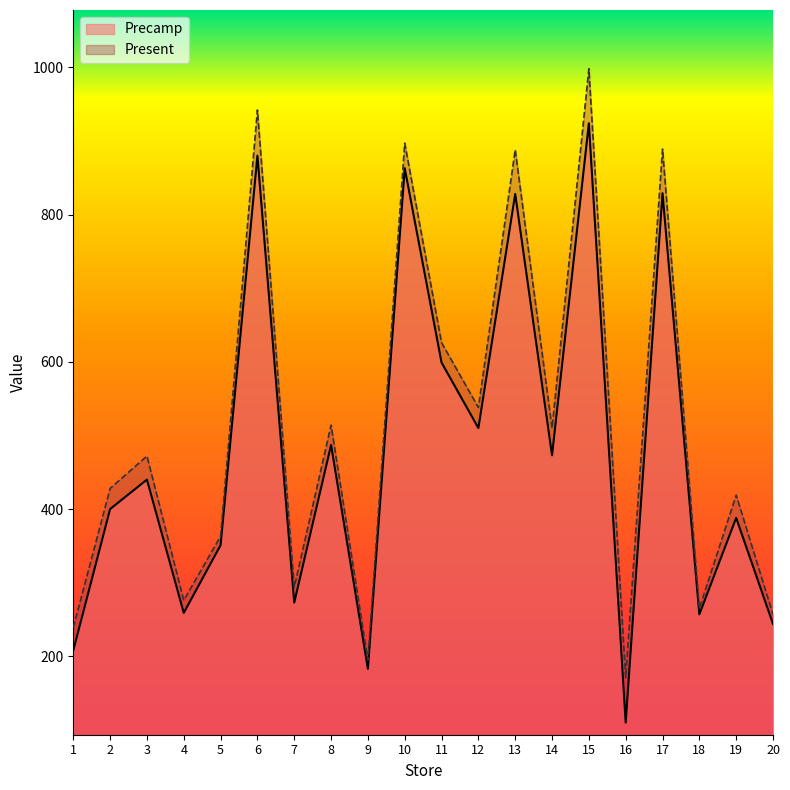

List the labels in order of Present value, largest first.

15, 6, 10, 17, 13, 11, 12, 8, 14, 3, 2, 19, 5, 7, 4, 18, 20, 1, 9, 16